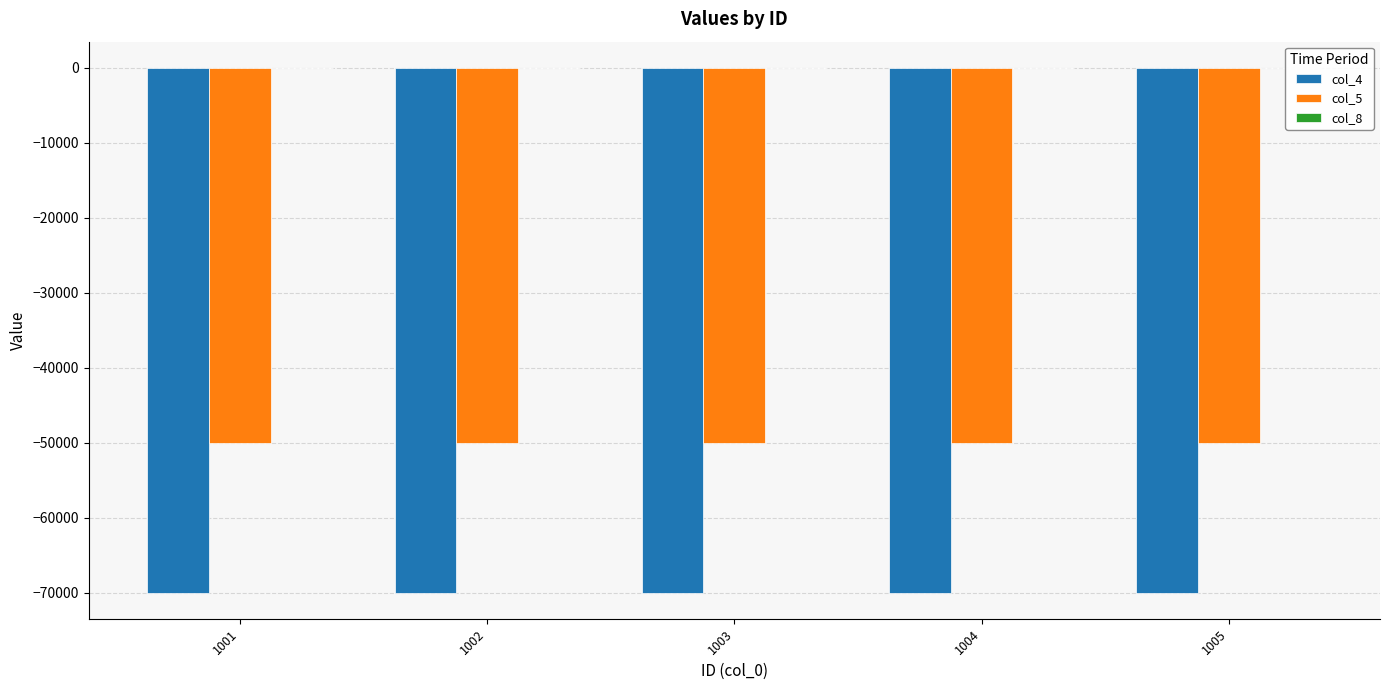

List the labels in order of col_4 value, smallest first.

1001, 1002, 1003, 1004, 1005